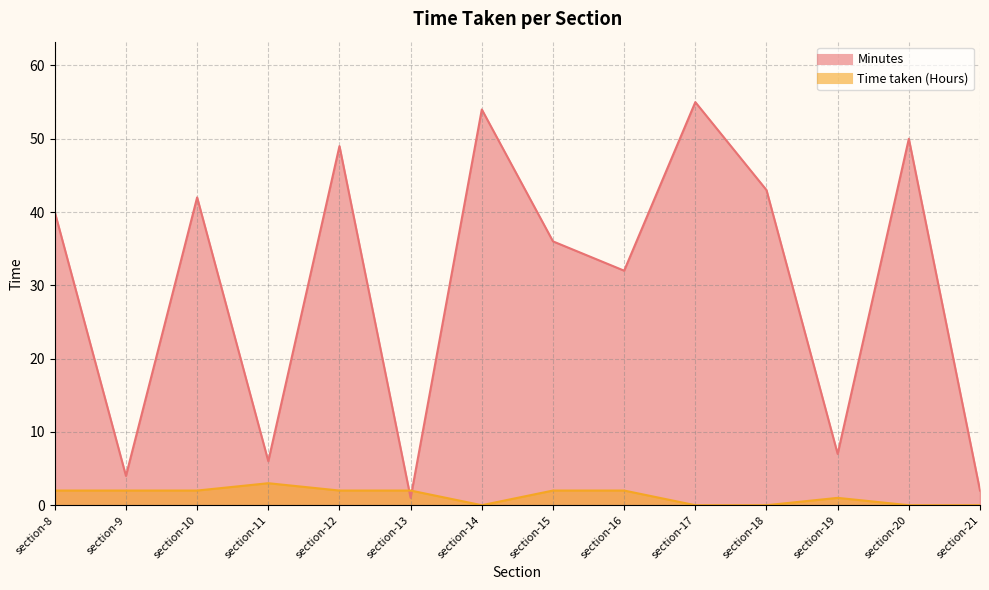

Between which two adjacent categories do Minutes and Time taken (Hours) first intersect?

section-12 and section-13